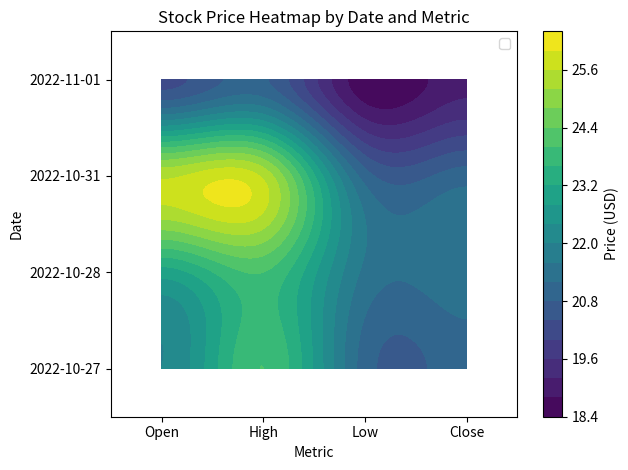

Rank the series by their maximum value, from lowest to highest.

2022-11-01, 2022-10-27, 2022-10-28, 2022-10-31